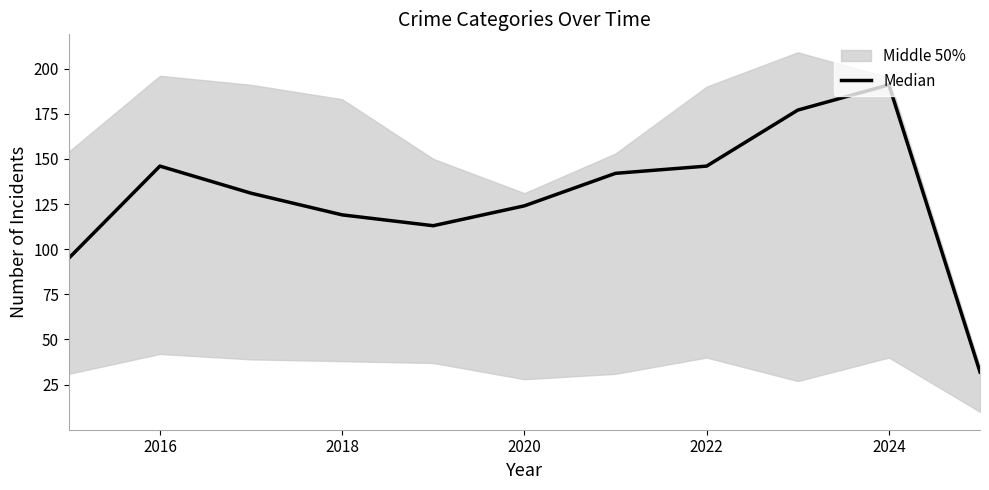

How many data points are less than 131?

5